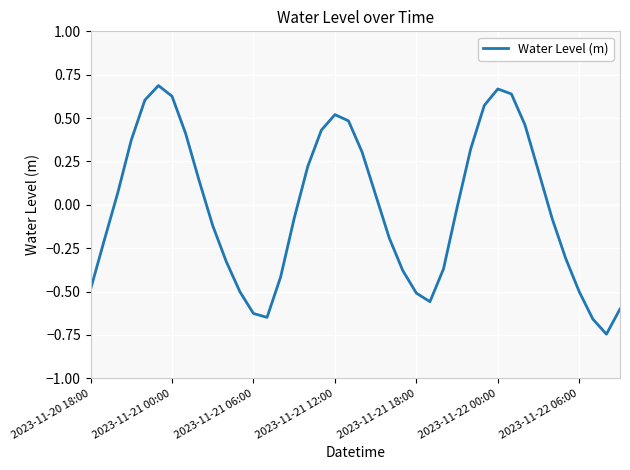

What is the difference between the second highest and minimum values?

1.4